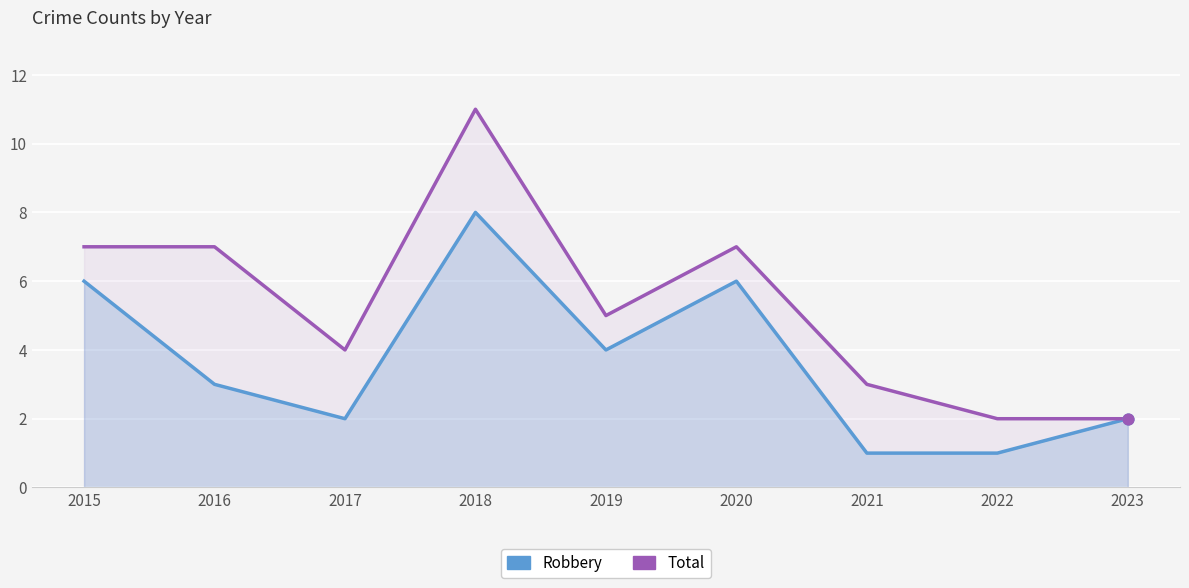

Which series contains the highest Y value?

Total